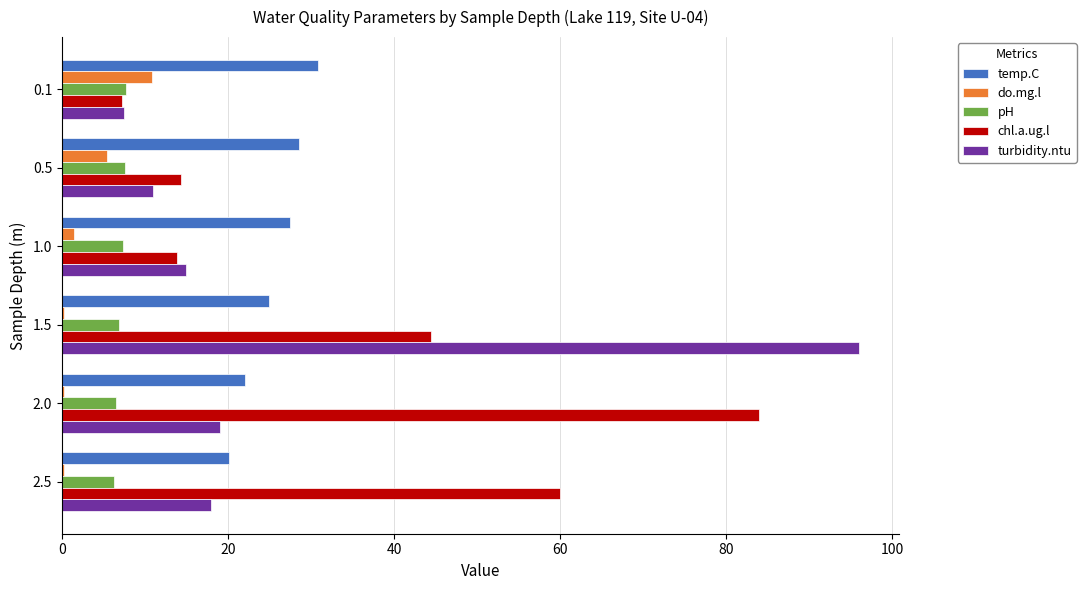

Which series changed the most between 1.0 and 2.0?

chl.a.ug.l